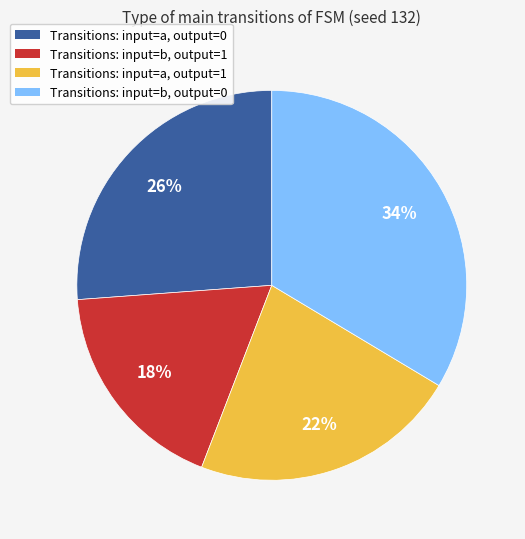

To the nearest percent, what is the difference between the largest and smallest slice percentages?

16%